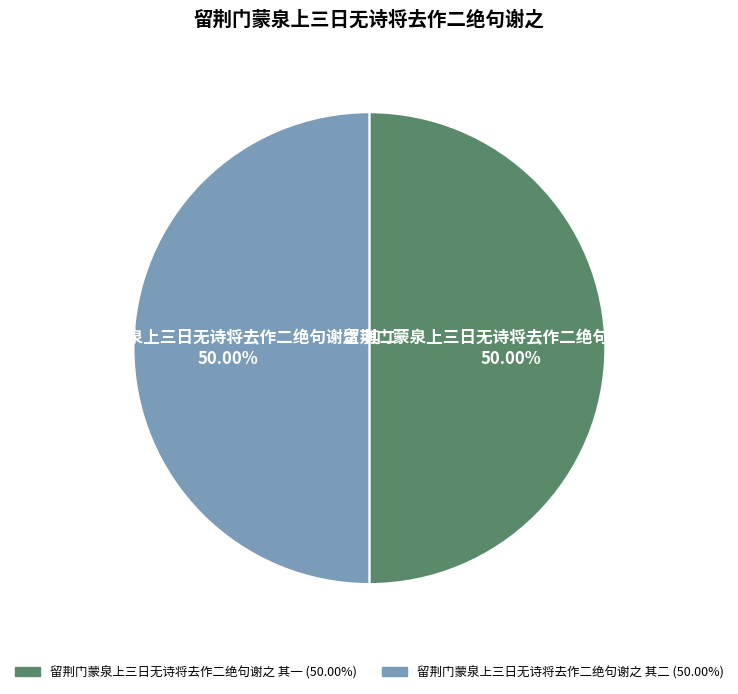

The 留荆门蒙泉上三日无诗将去作二绝句谢之 其二 slice represents 50% of the pie. True or false?

True